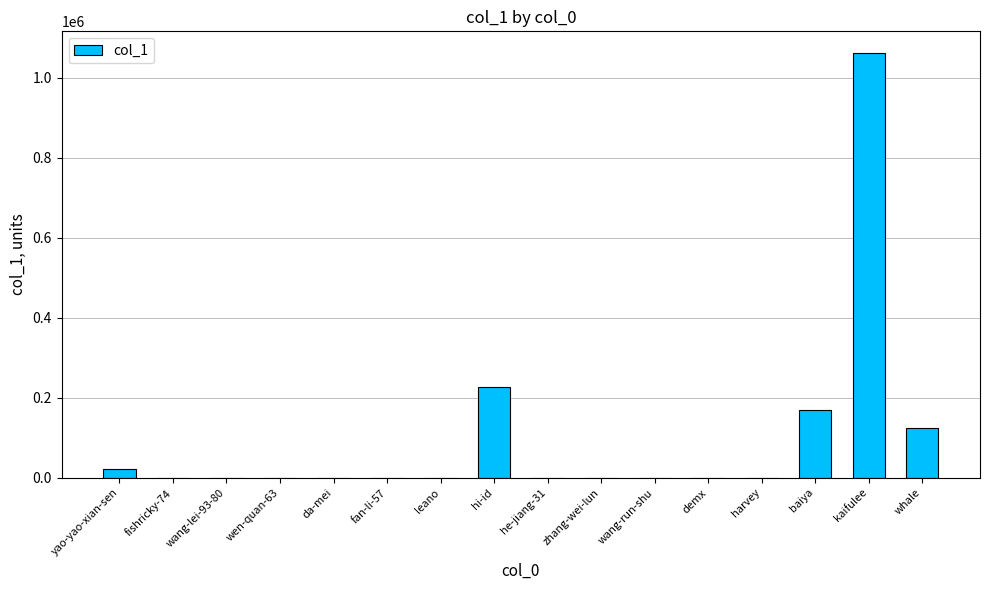

How many series are shown in this chart?

1